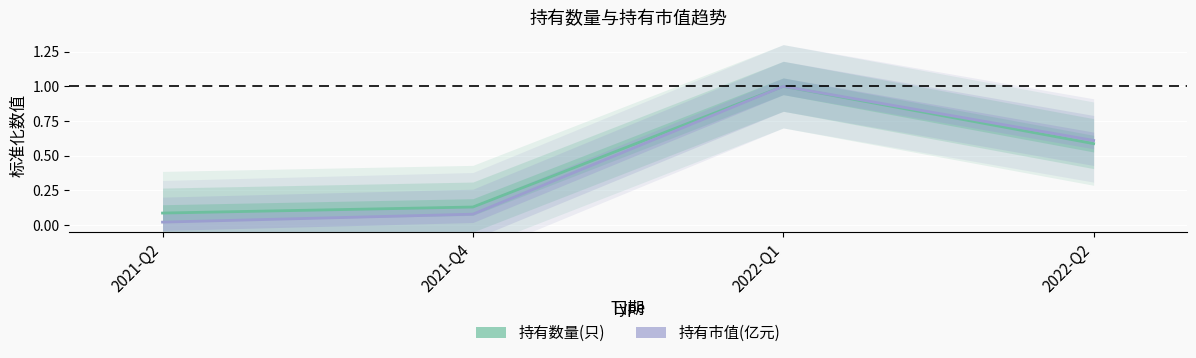

At how many categories does at least one series exceed 0?

4